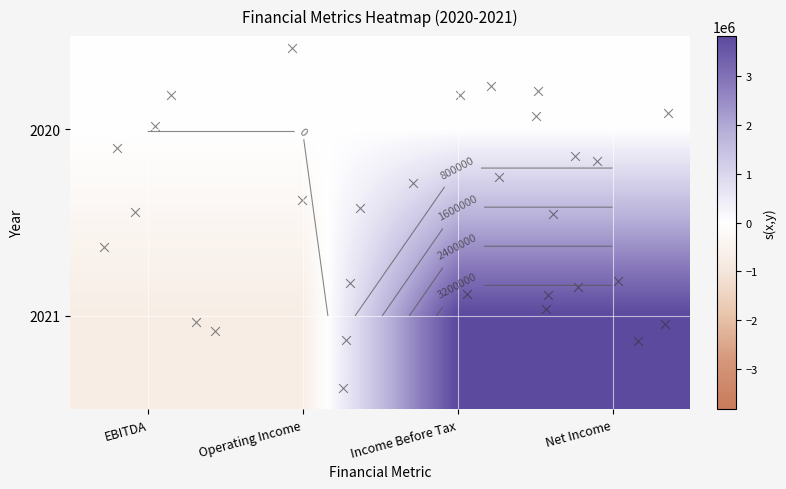

Reading left to right, what are all the values shown in this chart?

-743071	-743071	3824229	3824229